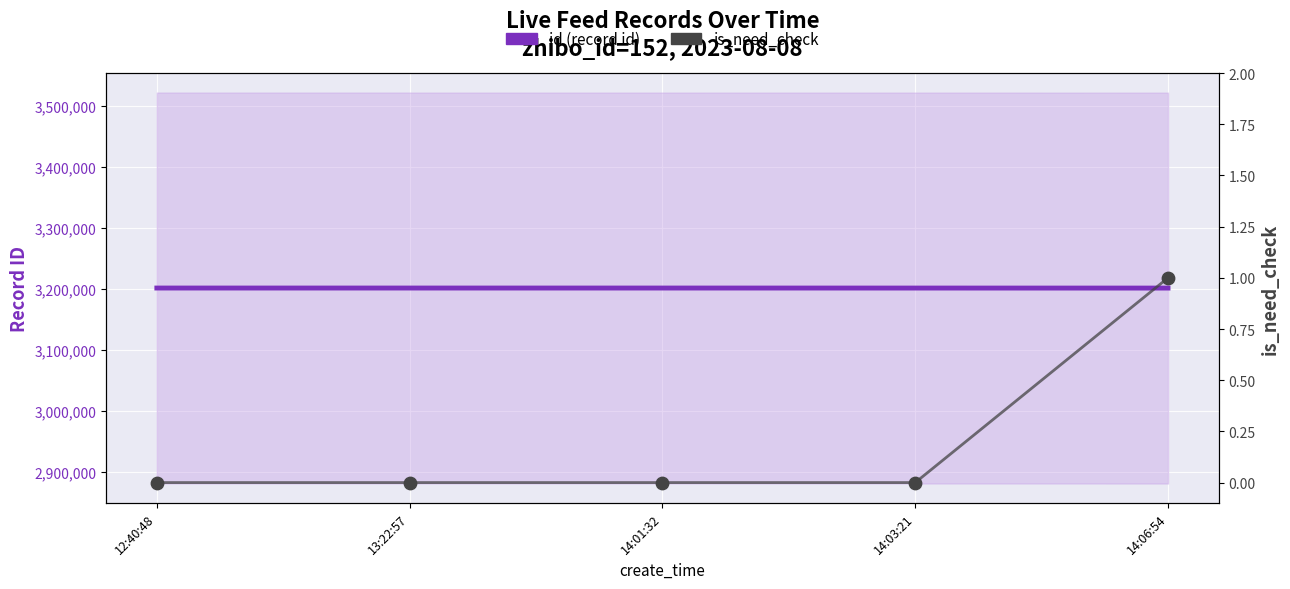

At which category is the sum across all series the highest?

12:40:48